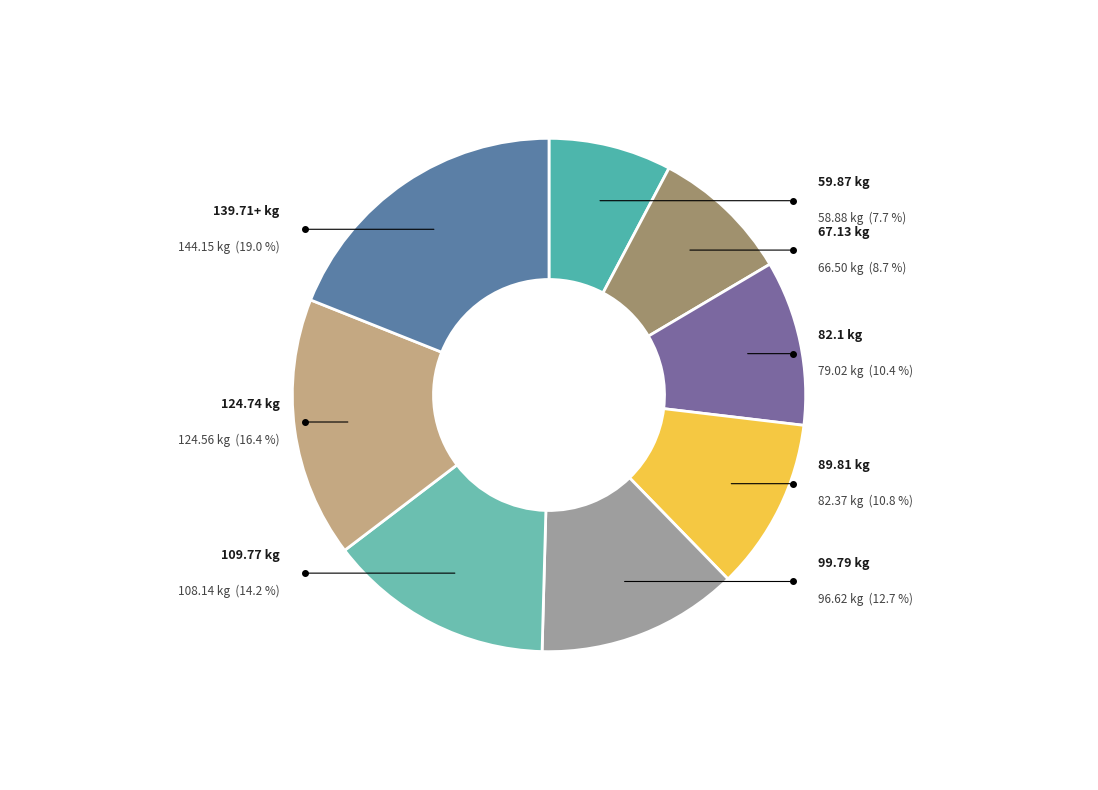

Does any single category account for the majority?

No